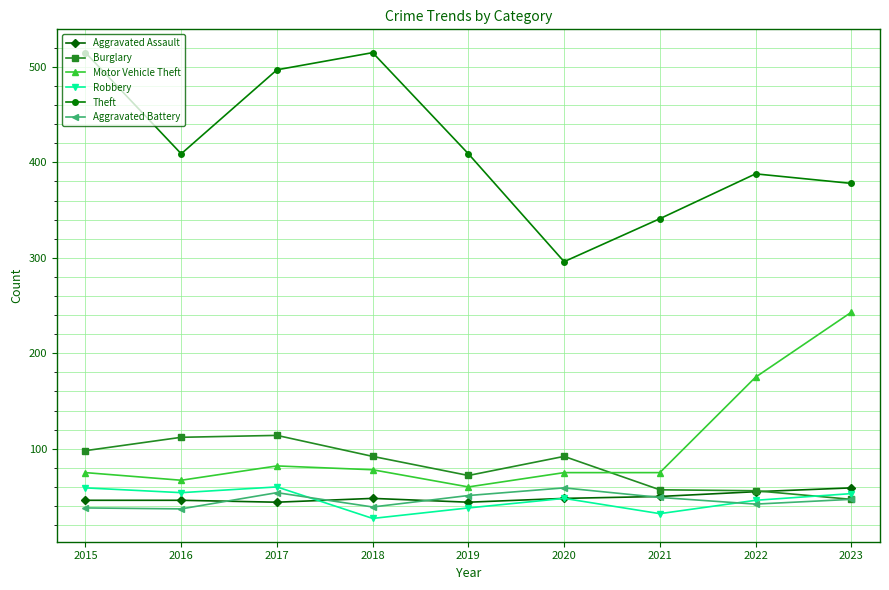

What is the greatest value displayed?

515